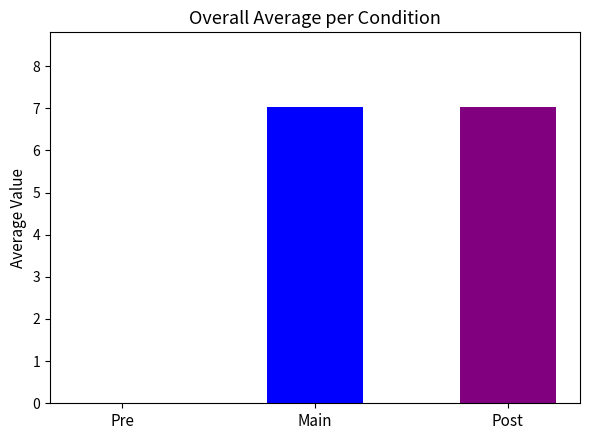

What is the sum of the values at Main and Pre?

7.0